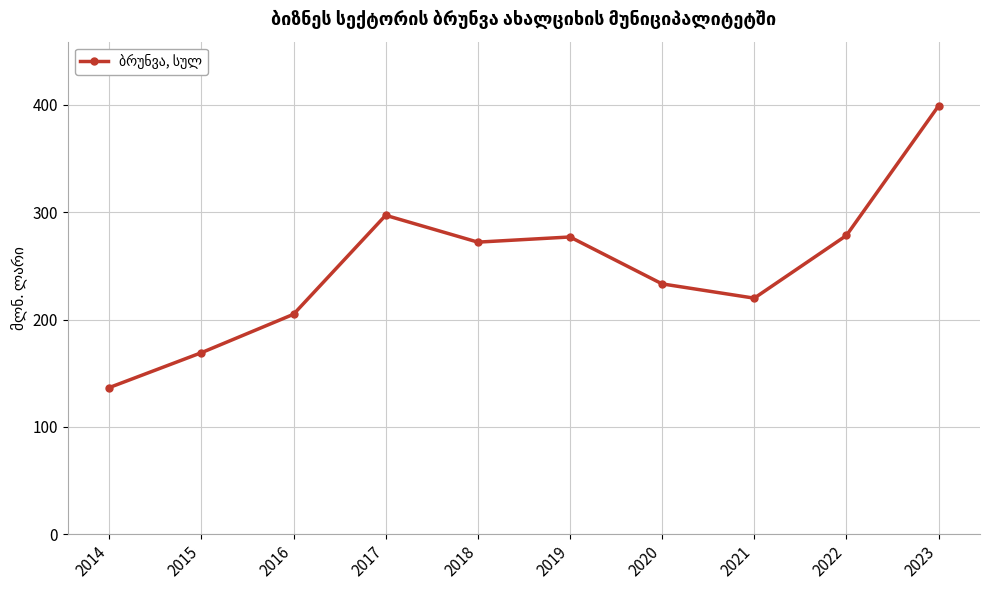

What is the greatest value displayed?

399.0